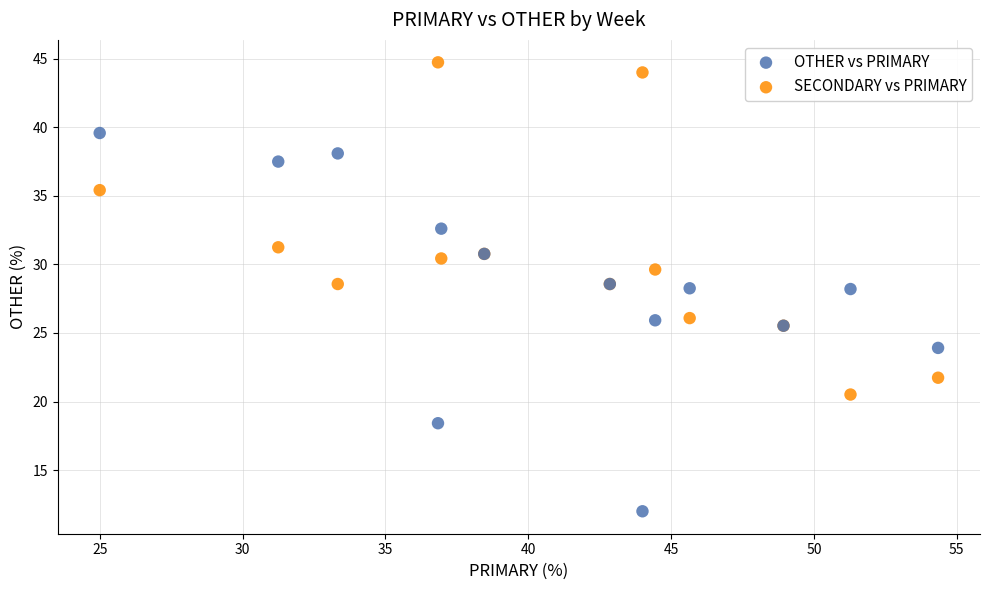

Which series reaches the maximum Y coordinate?

SECONDARY vs PRIMARY